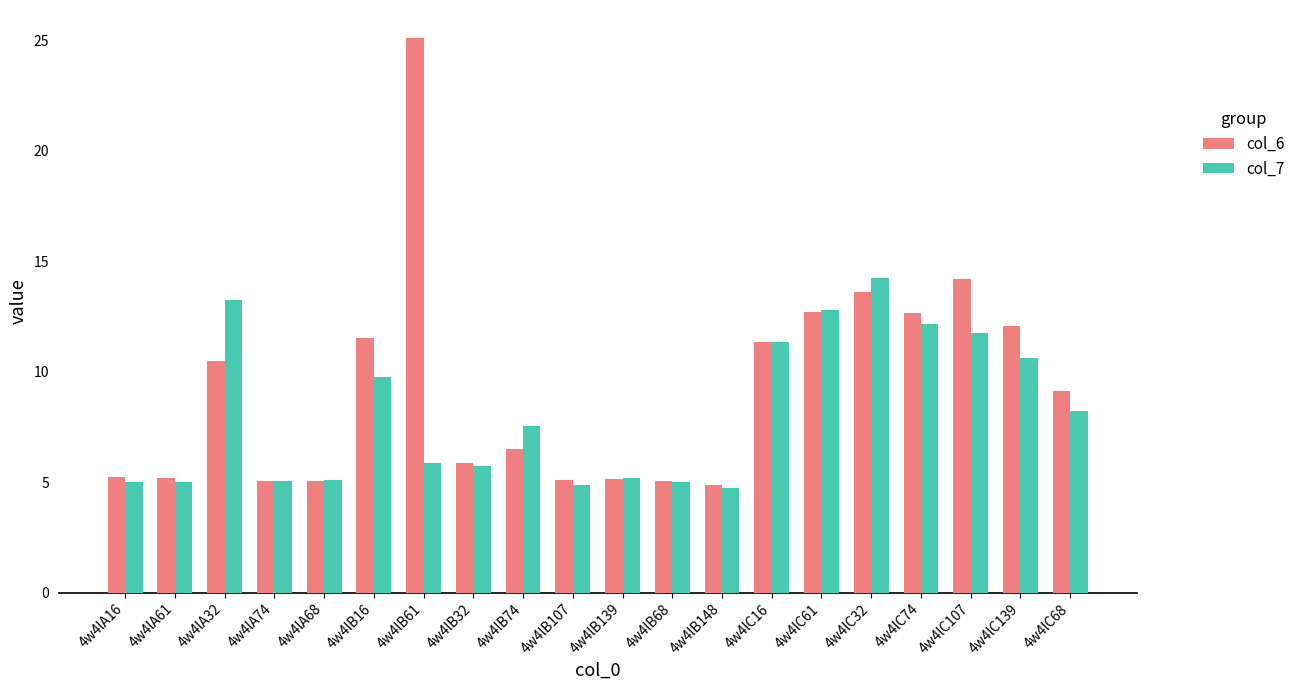

The col_6 series shows 8.7 at 4w4lB74. True or false?

False